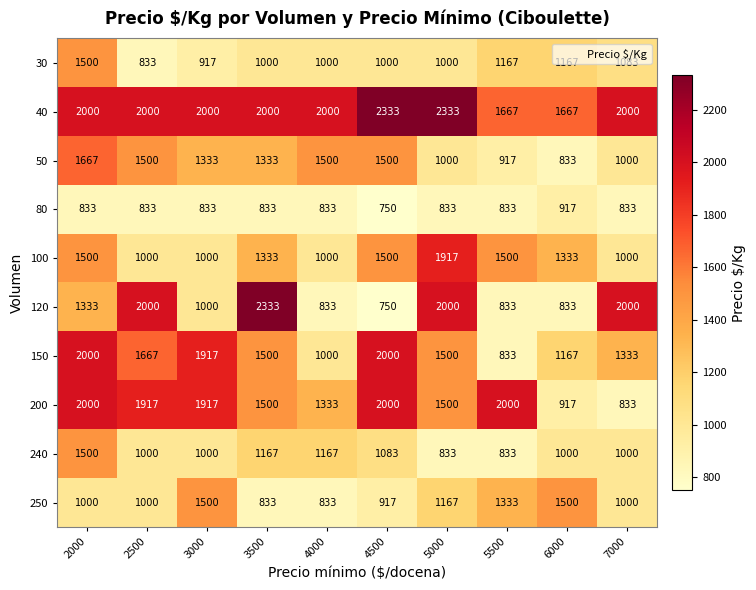

What is the total value across all series at 7000?

12082